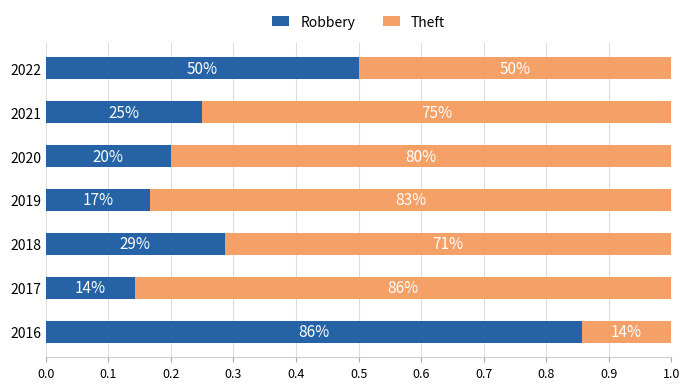

What are all the series names shown in the legend?

Robbery, Theft